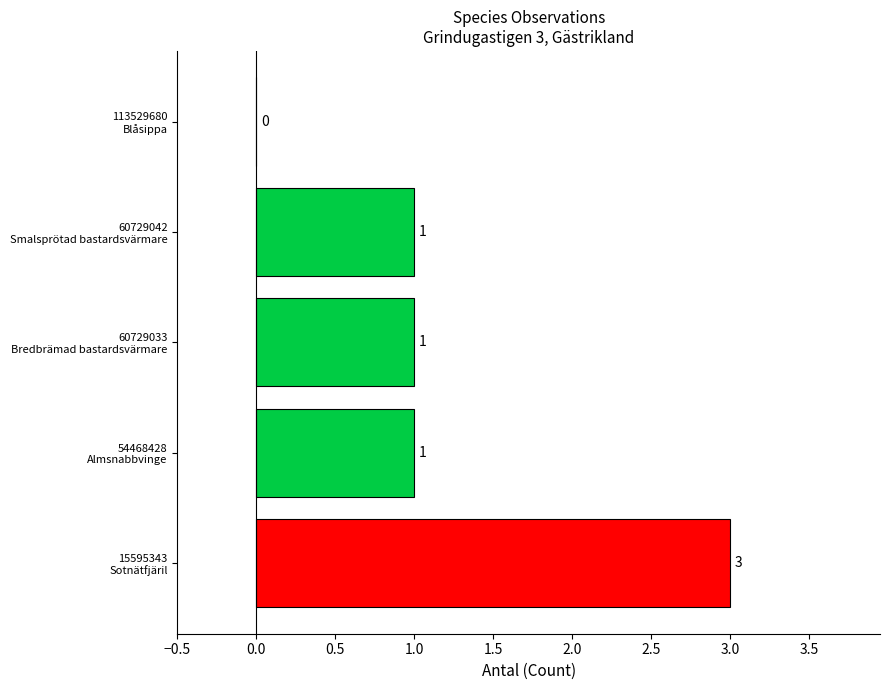

What is the maximum value shown in the chart?

3